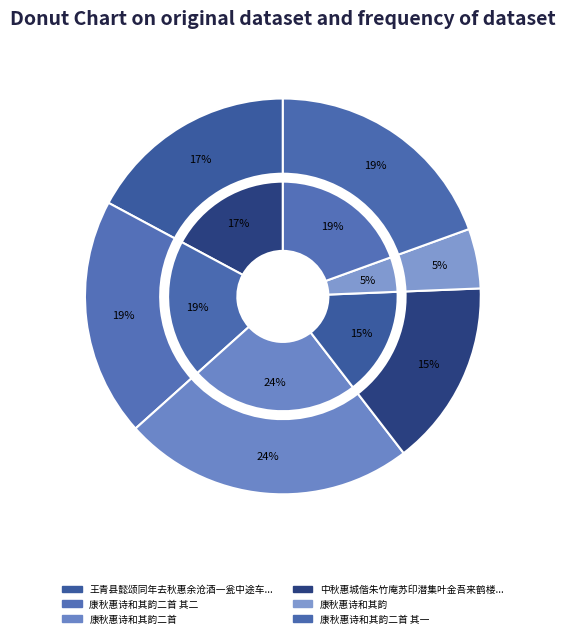

What percentage is NOT represented by 中秋惠城偕朱竹庵苏印潜集叶金吾来鹤楼重晤胡牧公叶洁吾酌酒待月?

84.8%